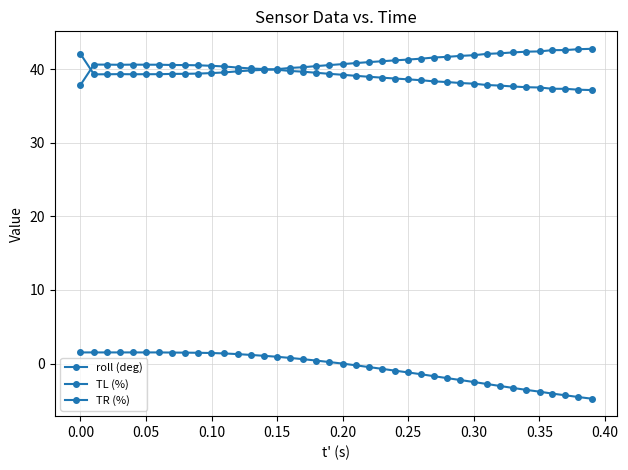

Where is the first local minimum for TL (%)?

0.10